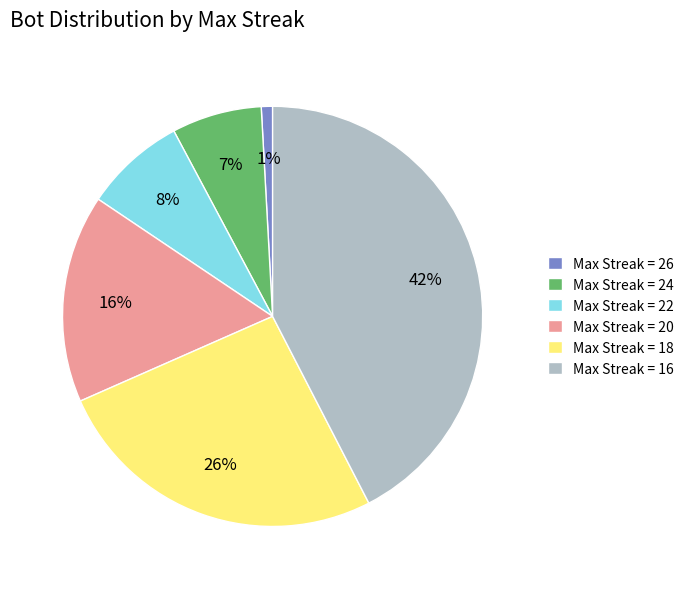

To the nearest percent, what is the difference between the Max Streak = 26 and Max Streak = 22 slice percentages?

7%